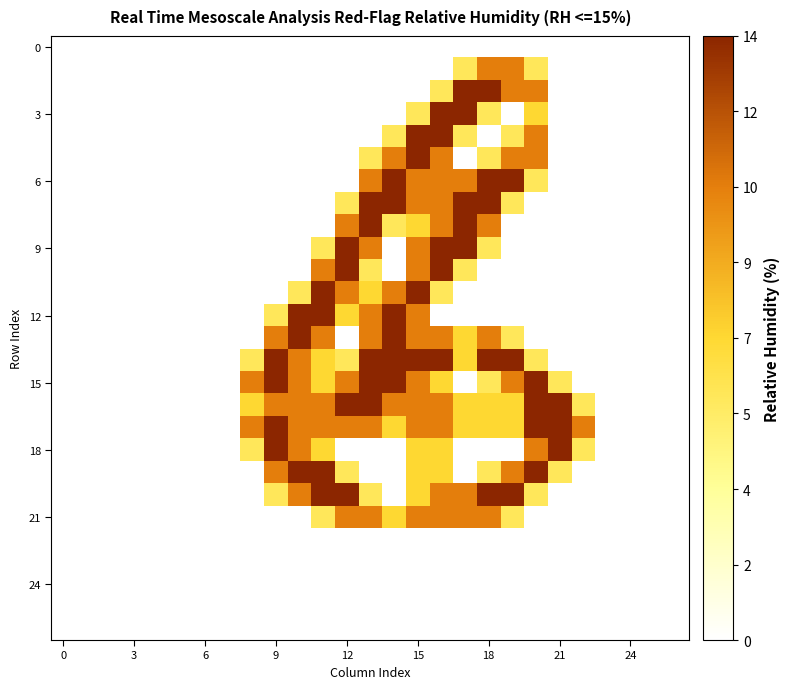

At how many categories does at least one series exceed 1?

15